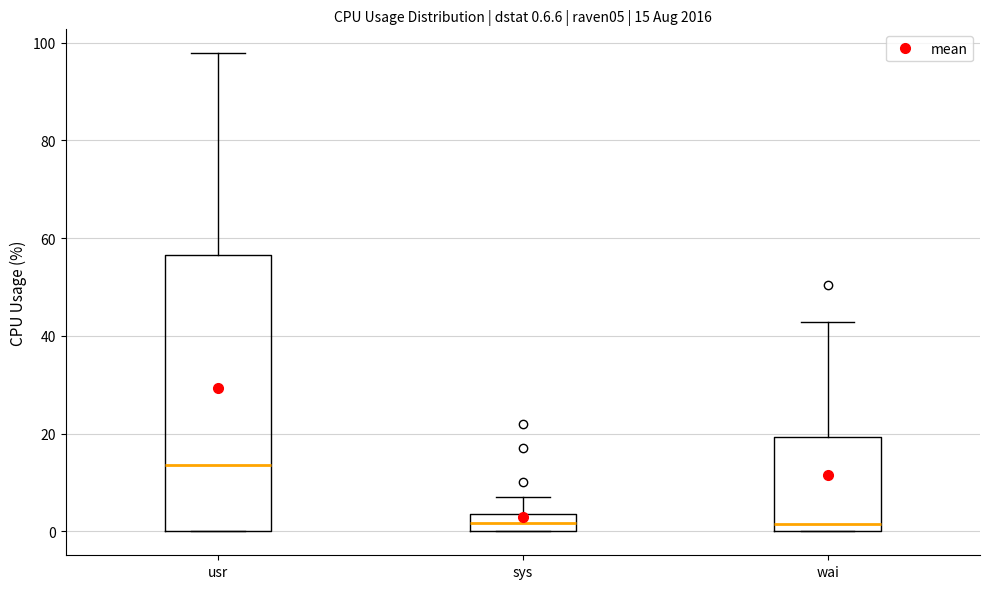

Which box is the tallest, from its lower edge to its upper edge?

usr